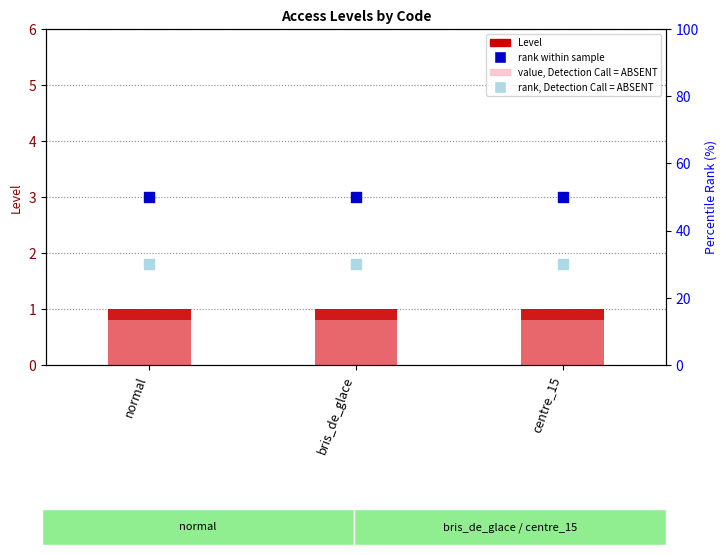

Which series contains the lowest Y value?

value, Detection Call = ABSENT